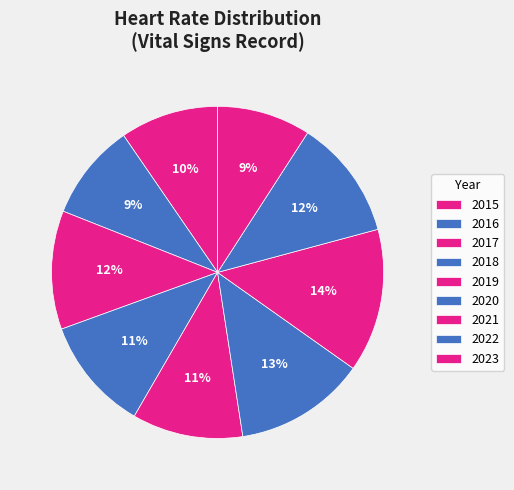

To the nearest percent, what is the difference between the largest and smallest slice percentages?

5%